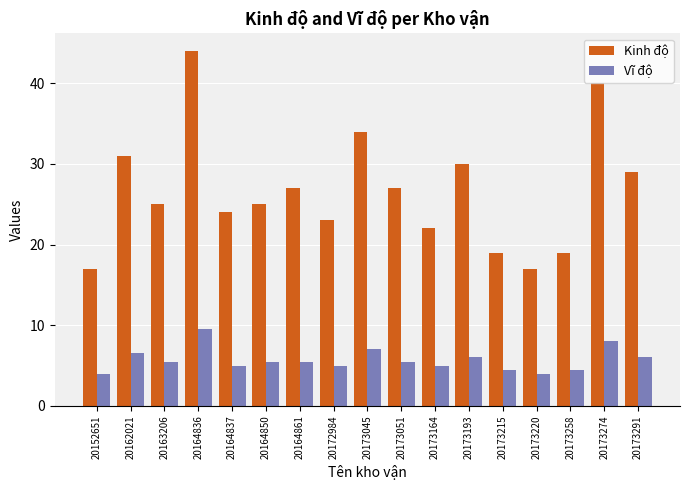

How many categories are shown in the chart?

17